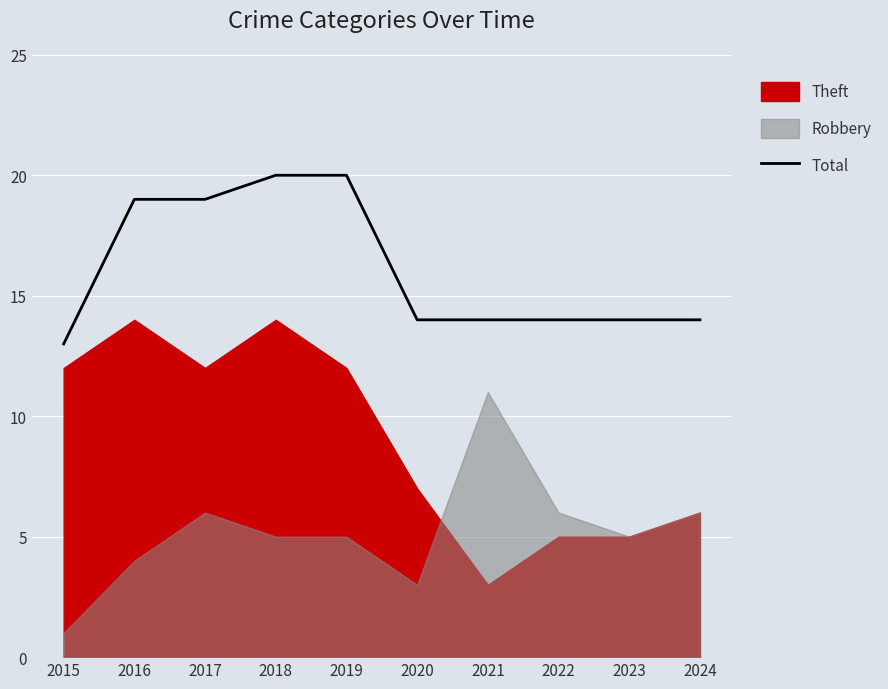

How many values are below 14?

1